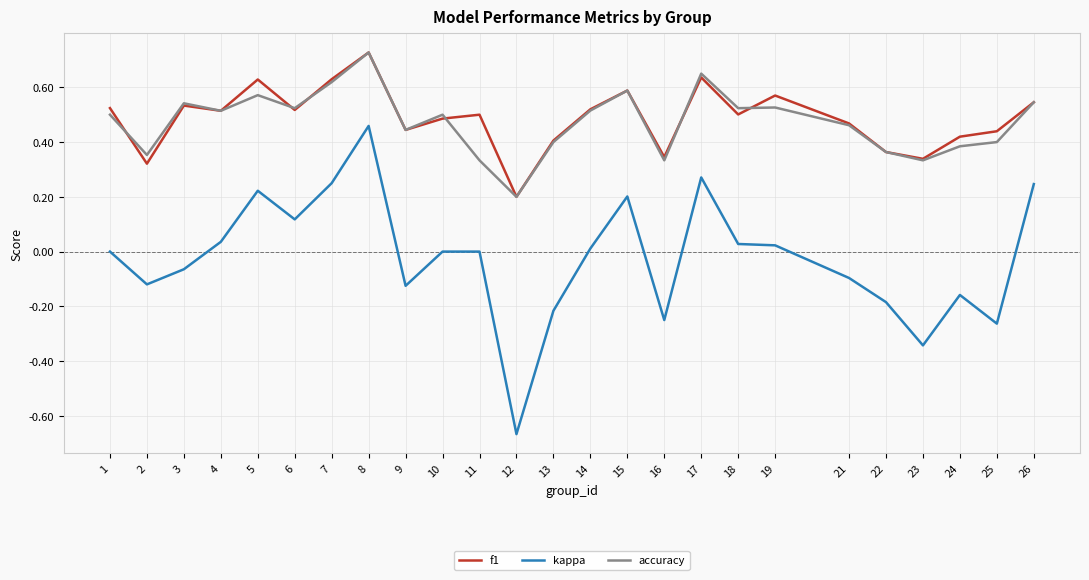

How many interior local valleys does the f1 series have?

8